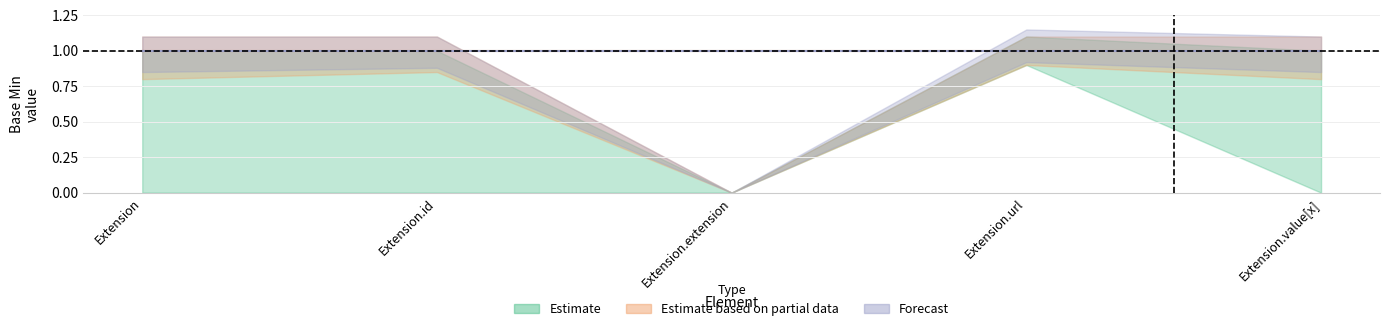

Where is Forecast nearest to the value 0?

Extension.extension